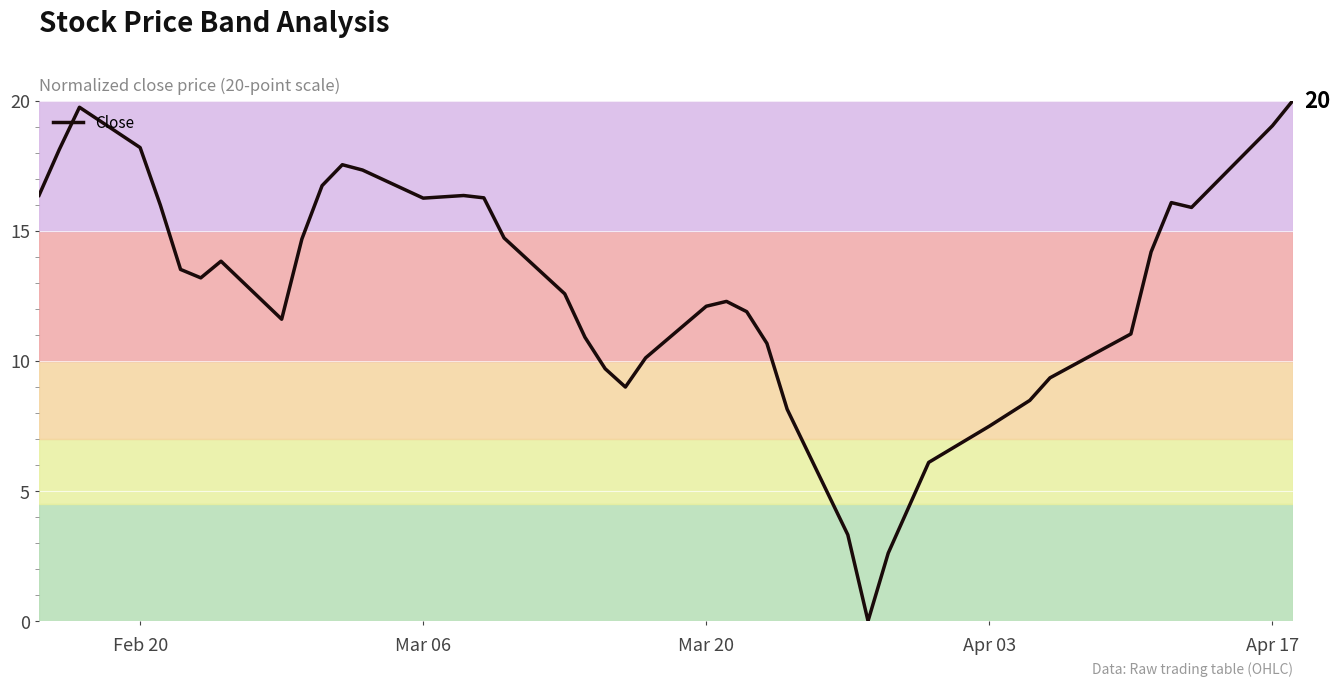

What is the difference between the maximum and minimum values?

20.0